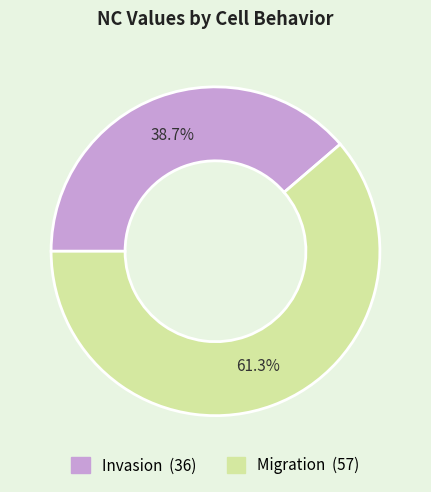

What is the total percentage of Invasion and Migration?

100.0%